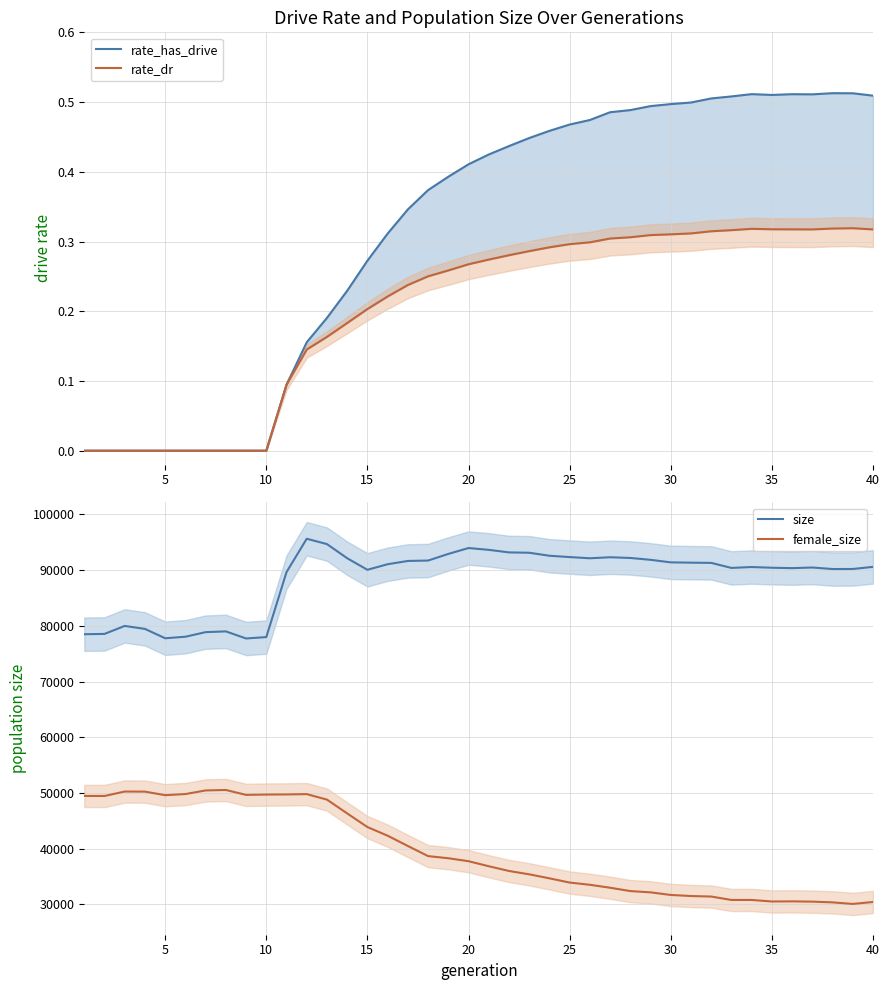

True or false: size and female_size cross at least once.

False